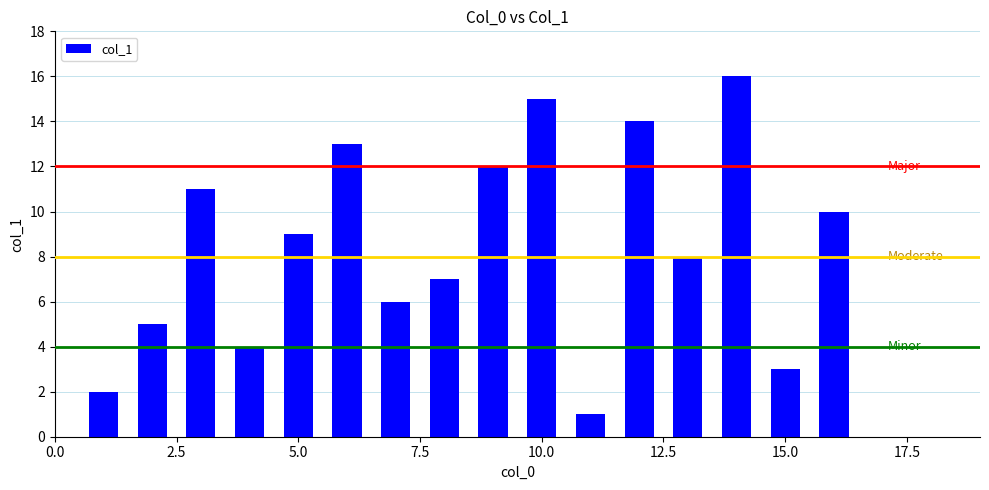

What is the maximum value shown in the chart?

16